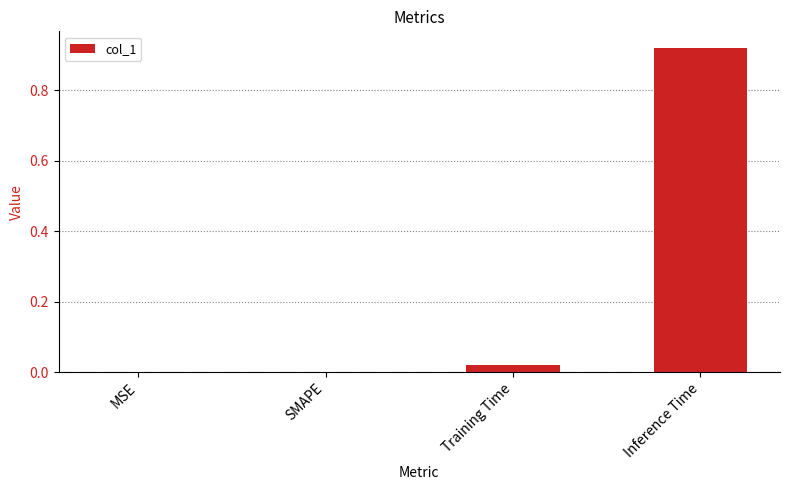

Are the bars horizontal?

No